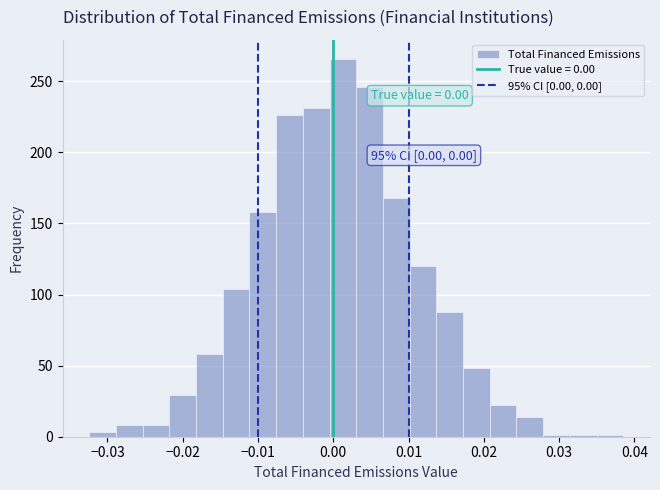

Around what value on the x-axis is the tallest bar? Give the approximate position of its centre, as read against the axis.

0.001